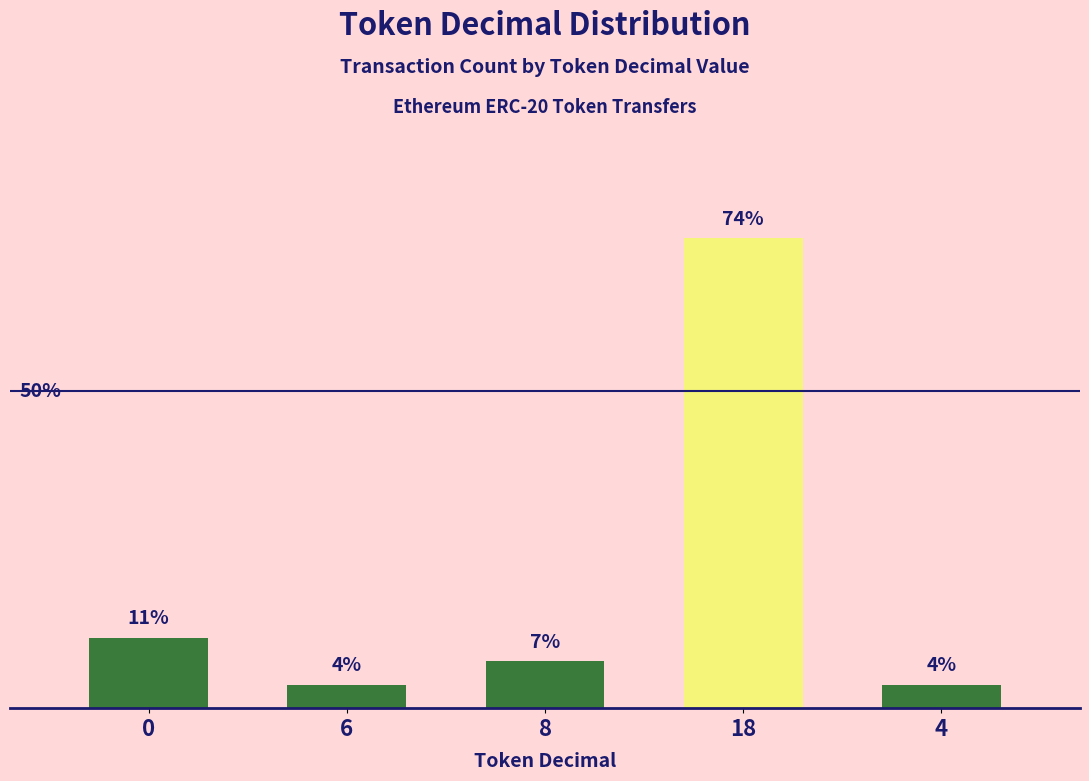

True or false: the data shows 74.1 at 18.

True